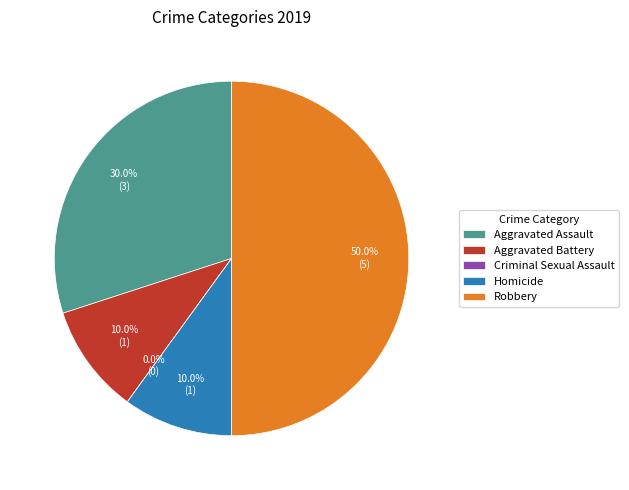

Which has a higher value, Robbery or Homicide?

Robbery